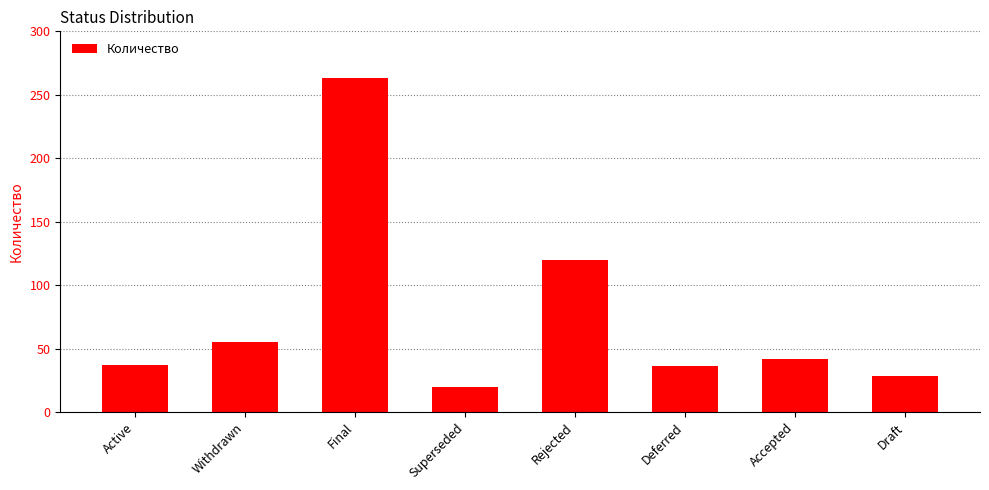

Is it true that the value at Rejected is 120?

True